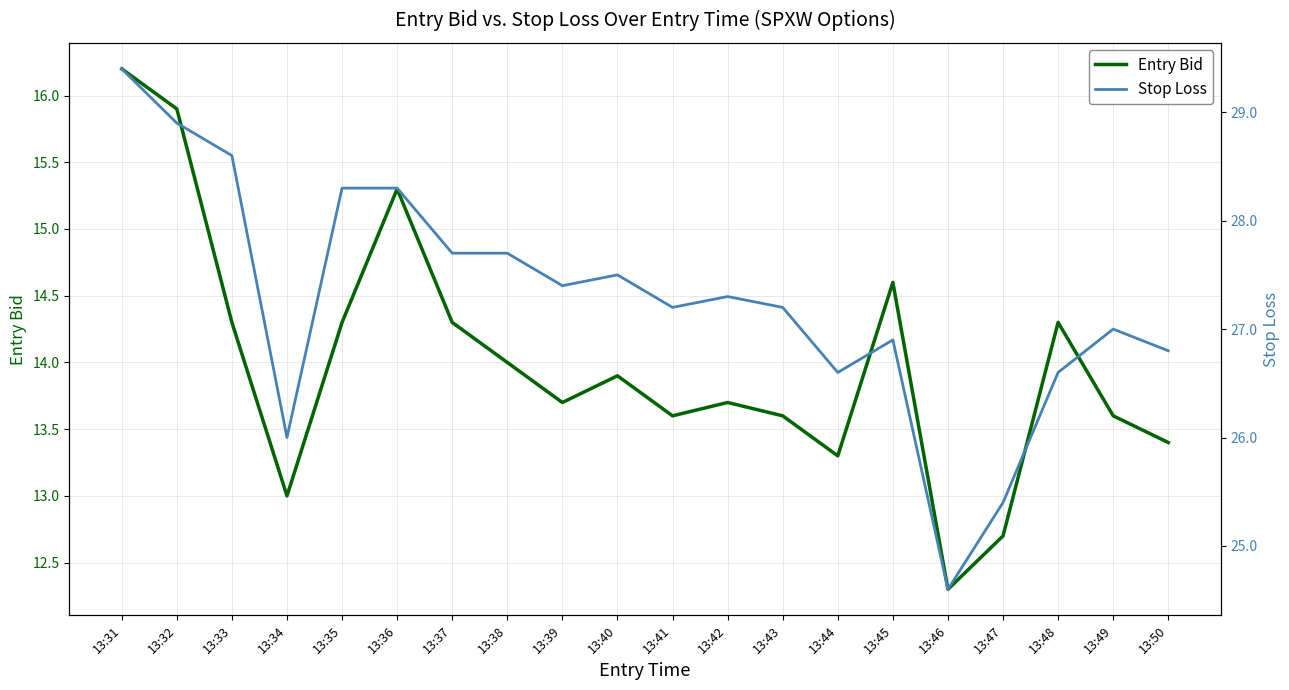

What is the average value of the Entry Bid series?

14.0